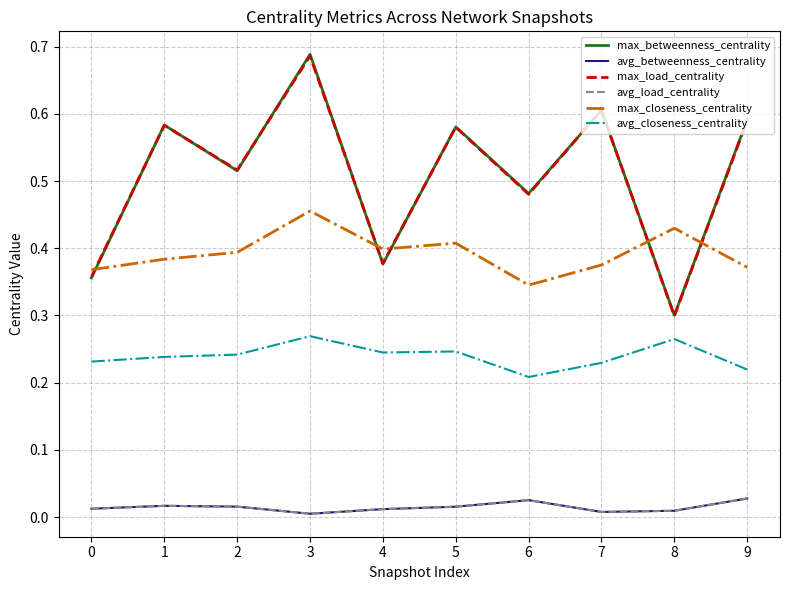

The max_betweenness_centrality series shows 0.2 at 1. True or false?

False